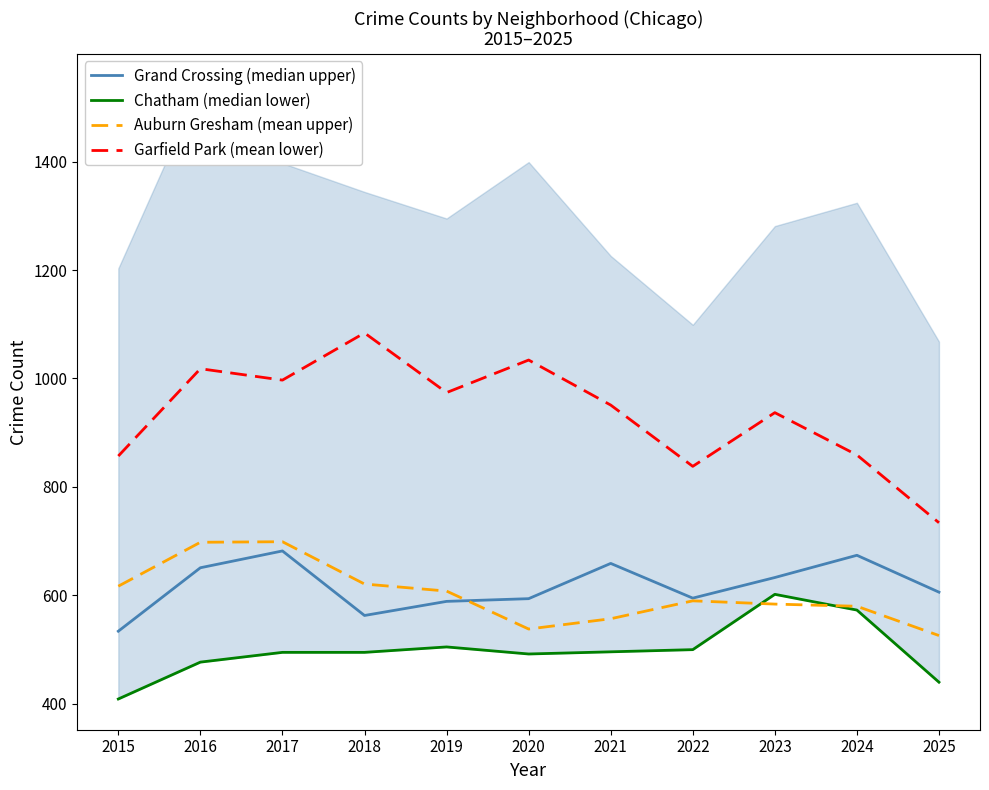

Is it true that Garfield Park (mean lower) equals 1018 at 2016?

True